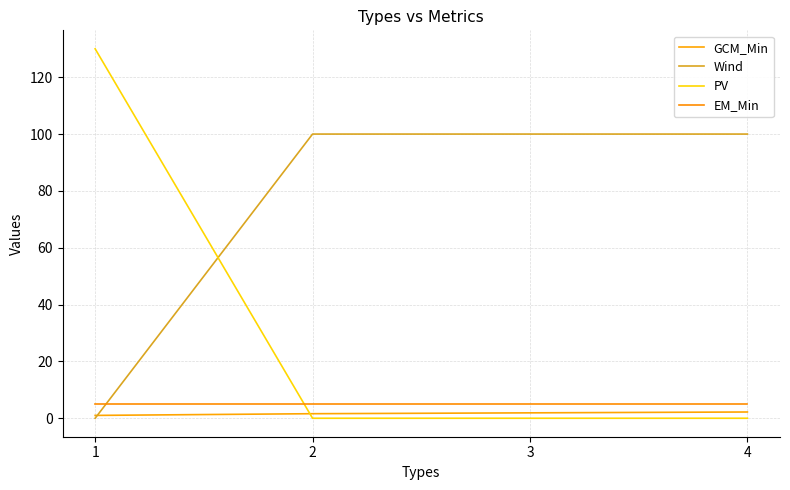

Reading left to right, transcribe all the data shown in this chart.

GCM_Min: 1=1.0	2=1.6	3=1.9	4=2.2
Wind: 1=0.0	2=100.0	3=100.0	4=100.0
PV: 1=130.0	2=0.0	3=0.0	4=0.0
EM_Min: 1=5.0	2=5.0	3=5.0	4=5.0